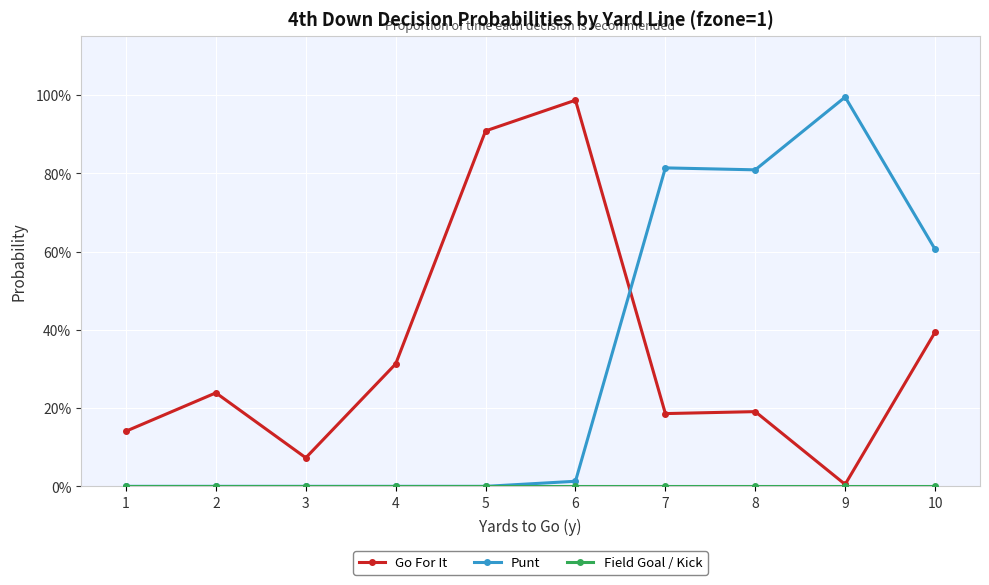

Does the chart have visible grid lines?

Yes